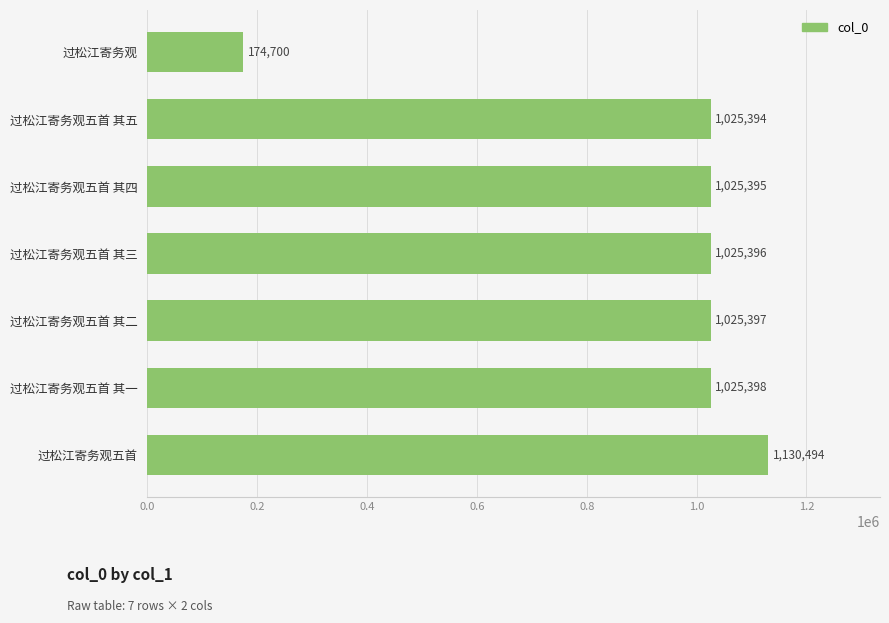

Which category has the lowest value across all series?

过松江寄务观